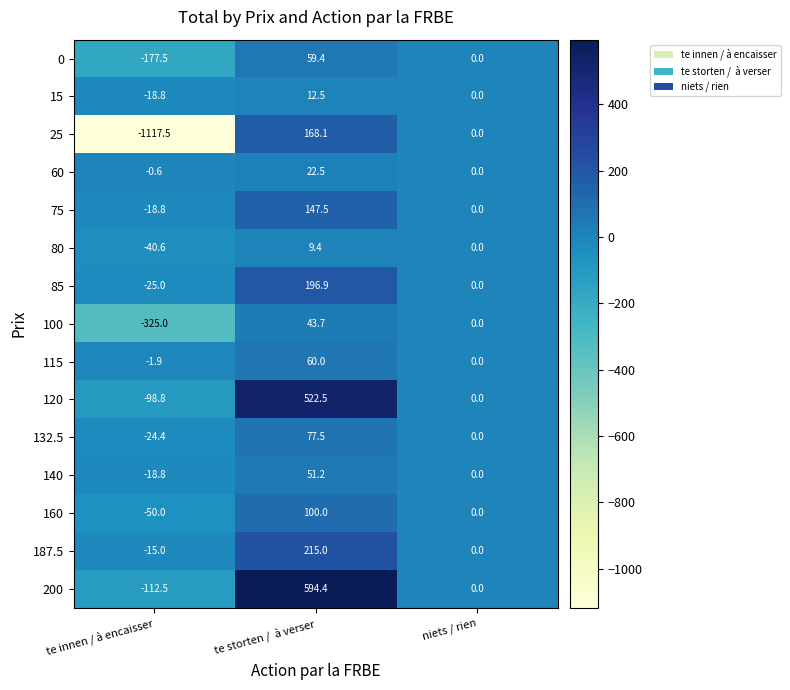

The value of 60 at niets / rien is -9.1. True or false?

False